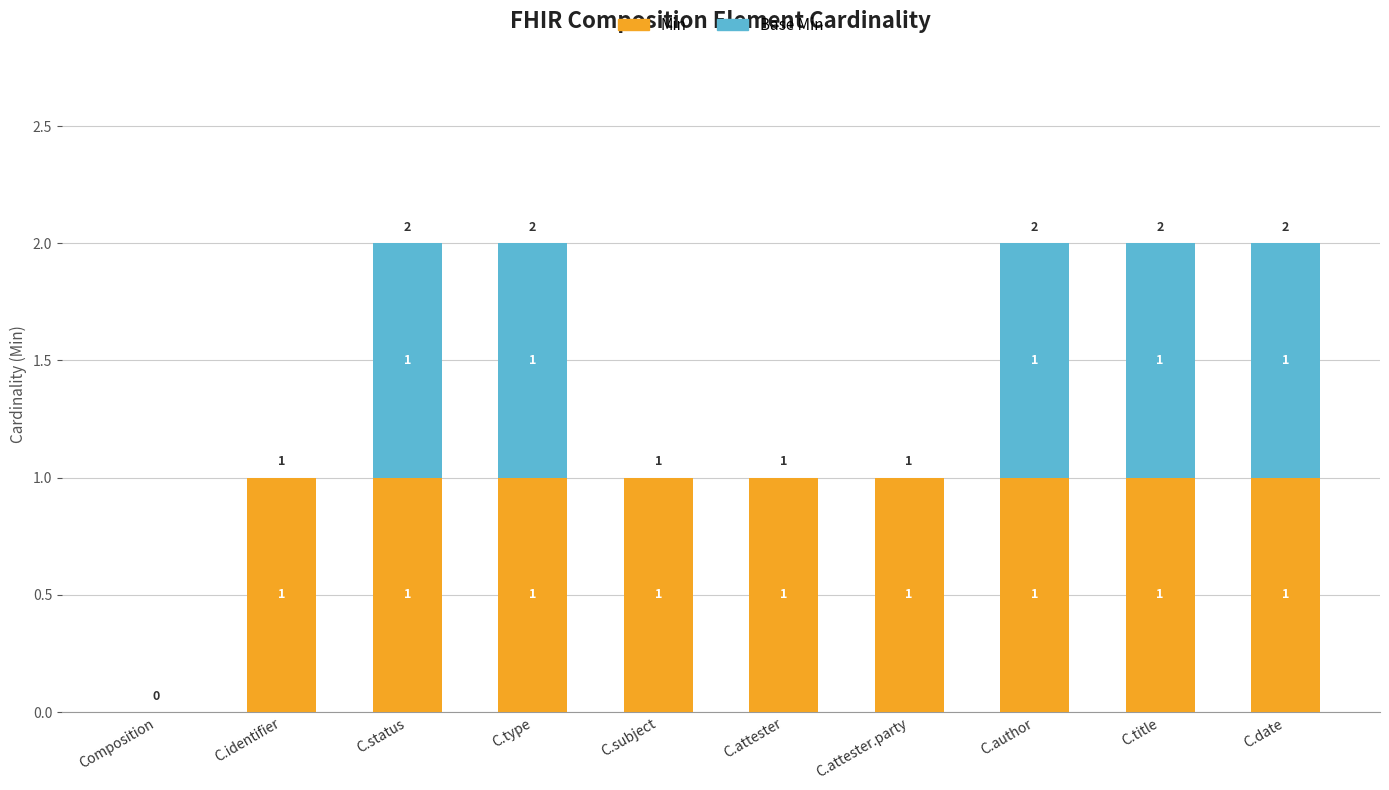

Count the number of categories in the chart.

10